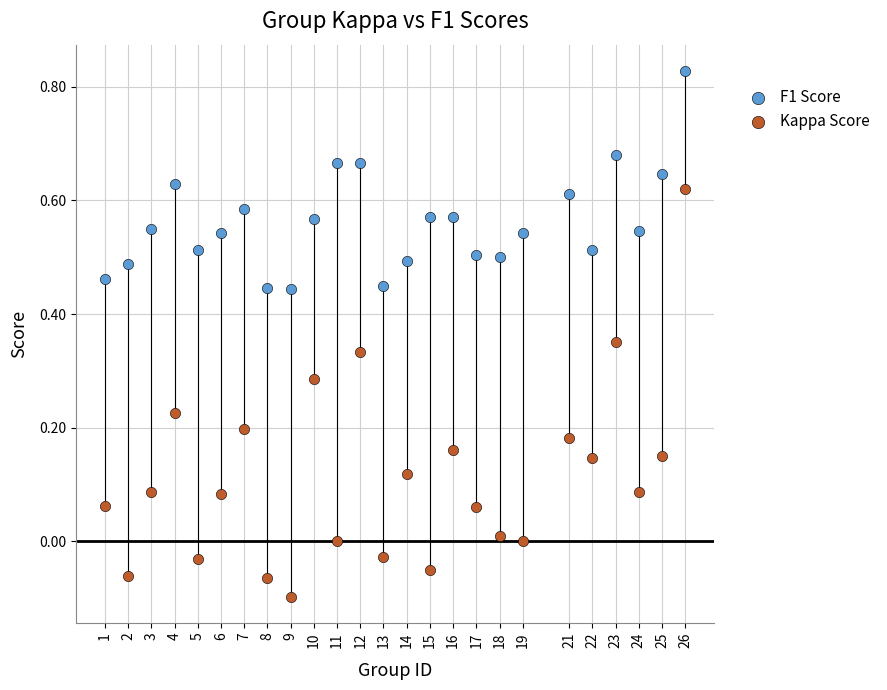

Across all data points, what is the range of Y values (max minus min)?

0.9